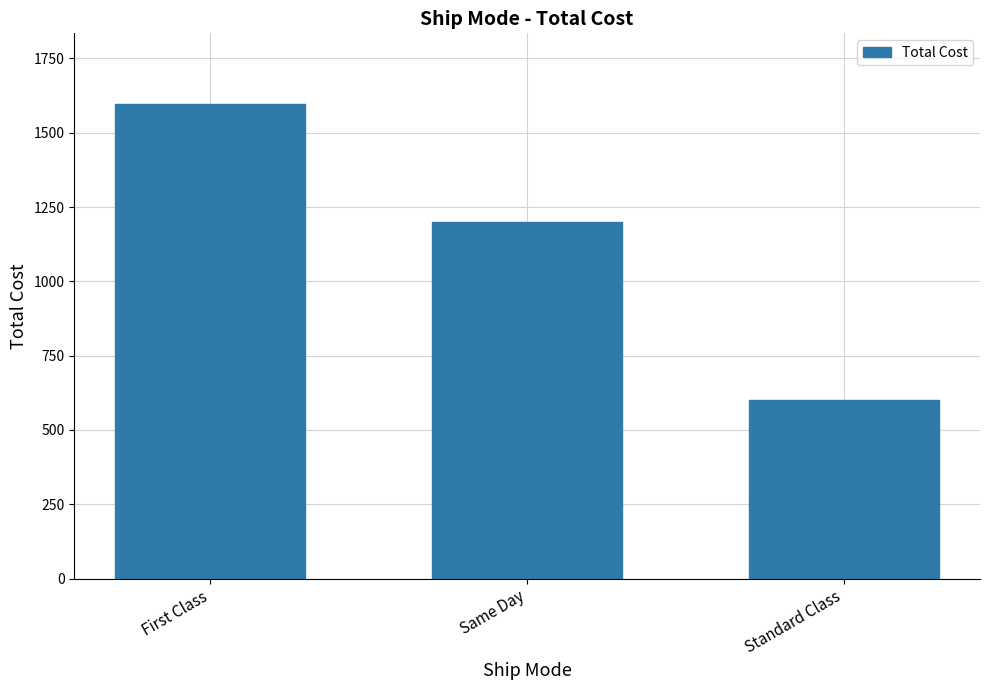

True or false: the data shows 2423 at First Class.

False